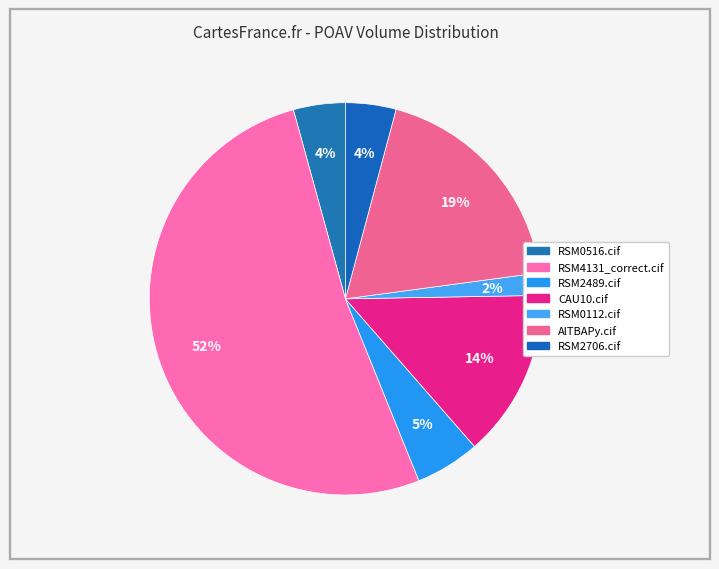

Is there a majority slice in this chart?

Yes